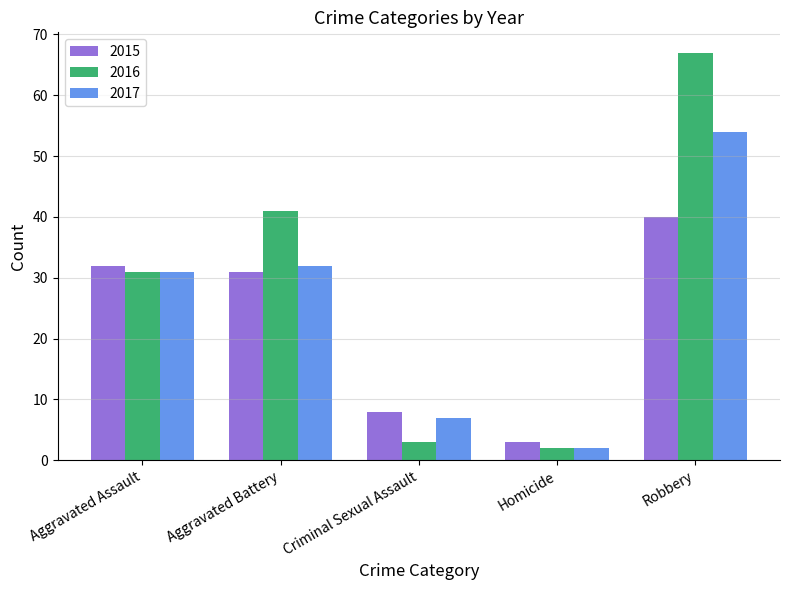

Between Aggravated Battery and Homicide, which series saw the biggest shift?

2016